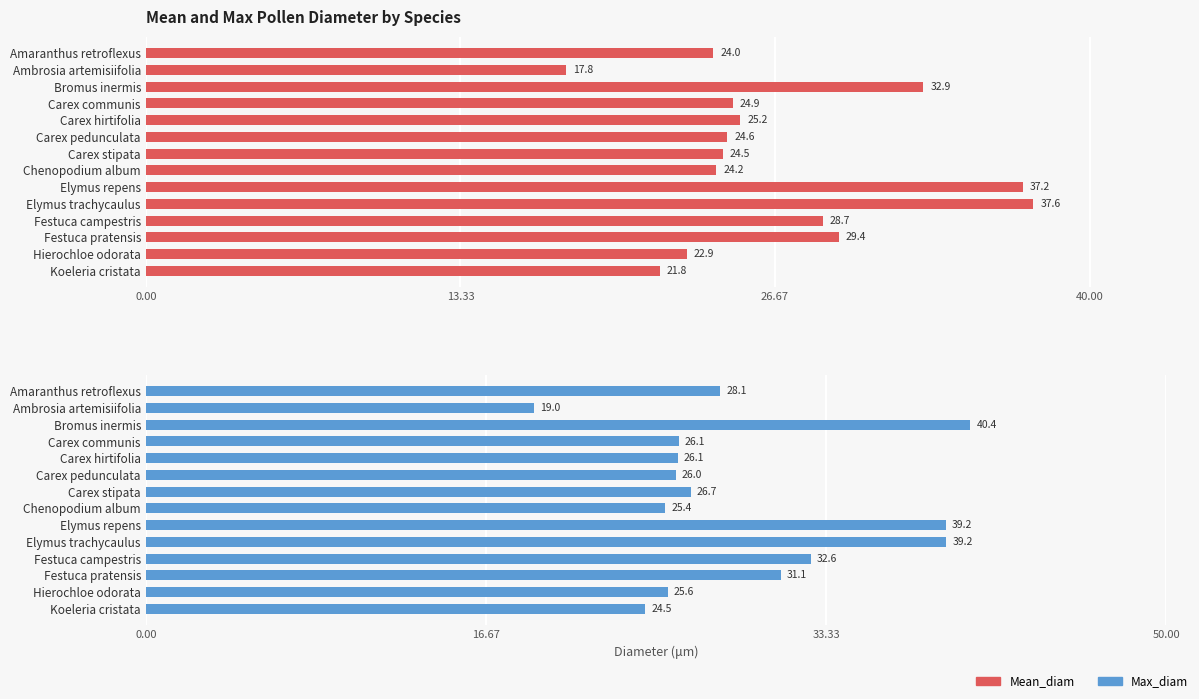

What is the sum of the Mean_diam values at Elymus repens and Chenopodium album?

61.3